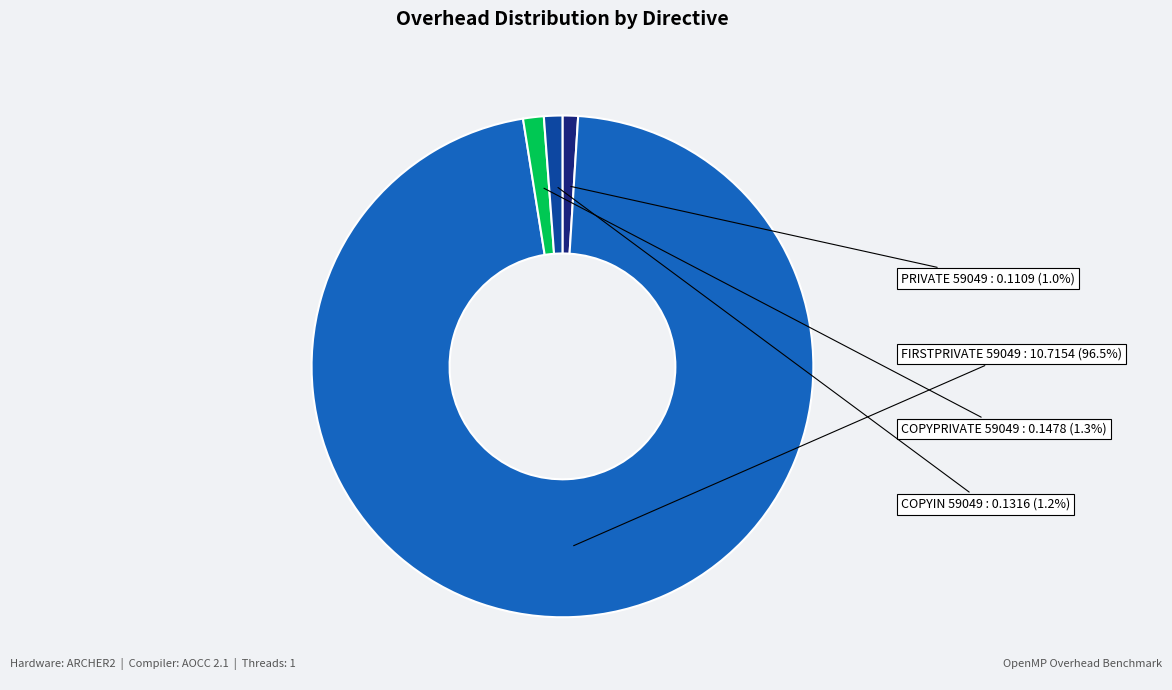

Is there any slice that represents more than half of the pie?

Yes